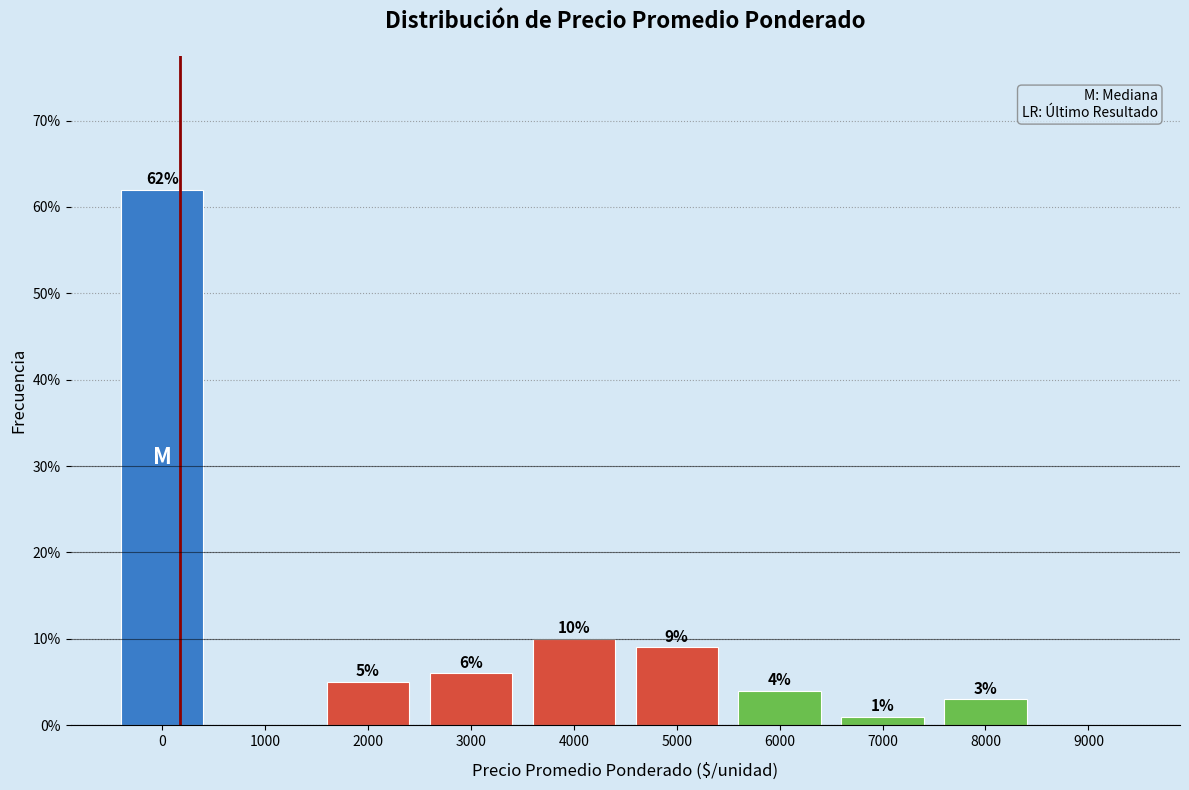

Reading right to left, what are all the values shown in this chart?

9000=0	8000=3	7000=1	6000=4	5000=9	4000=10	3000=6	2000=5	1000=0	0=62